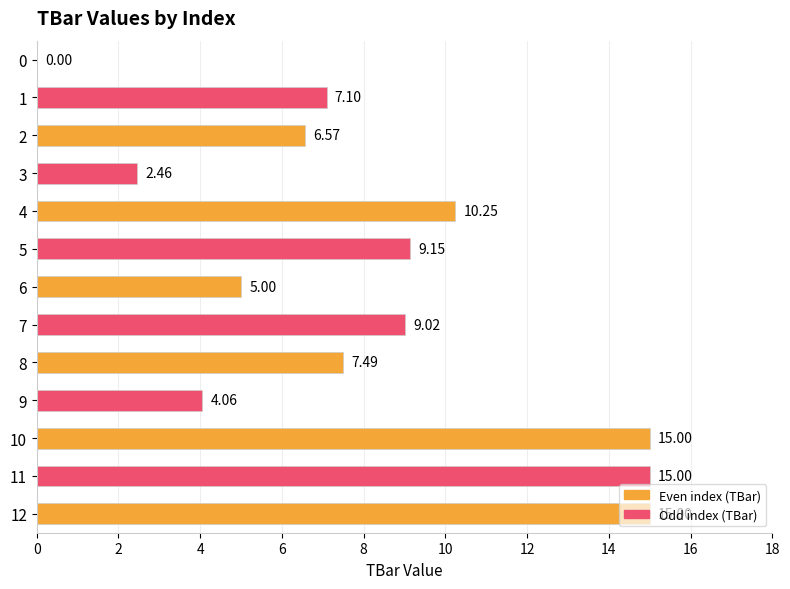

True or false: the data shows 6.5 at 10.

False